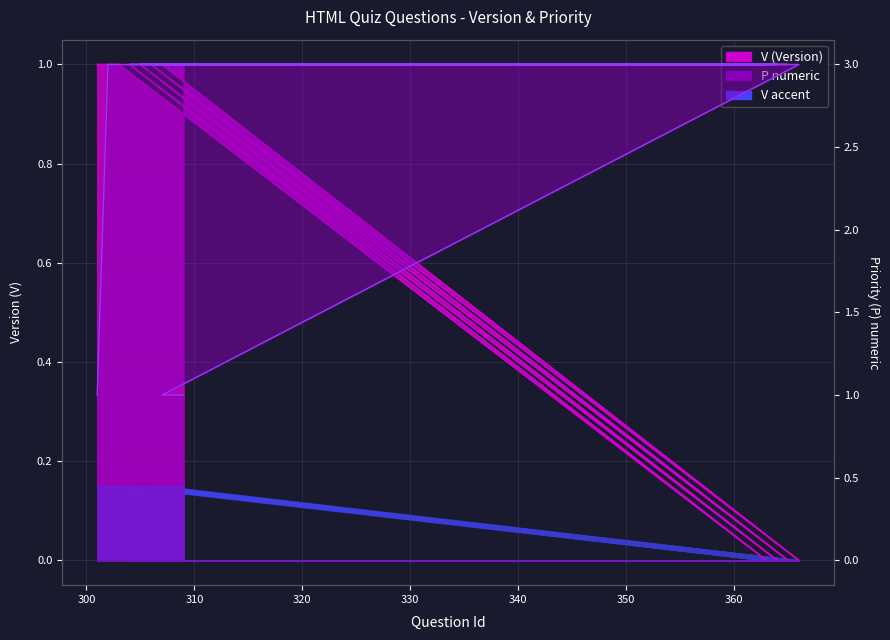

True or false: P_numeric and V intersect in this chart.

False